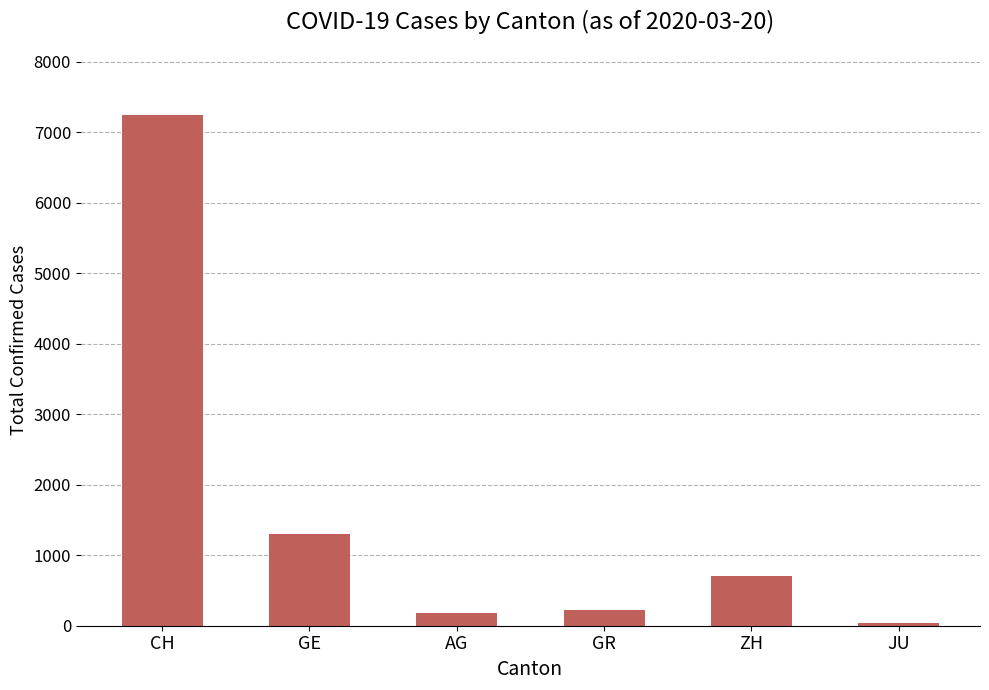

Are the bars horizontal?

No